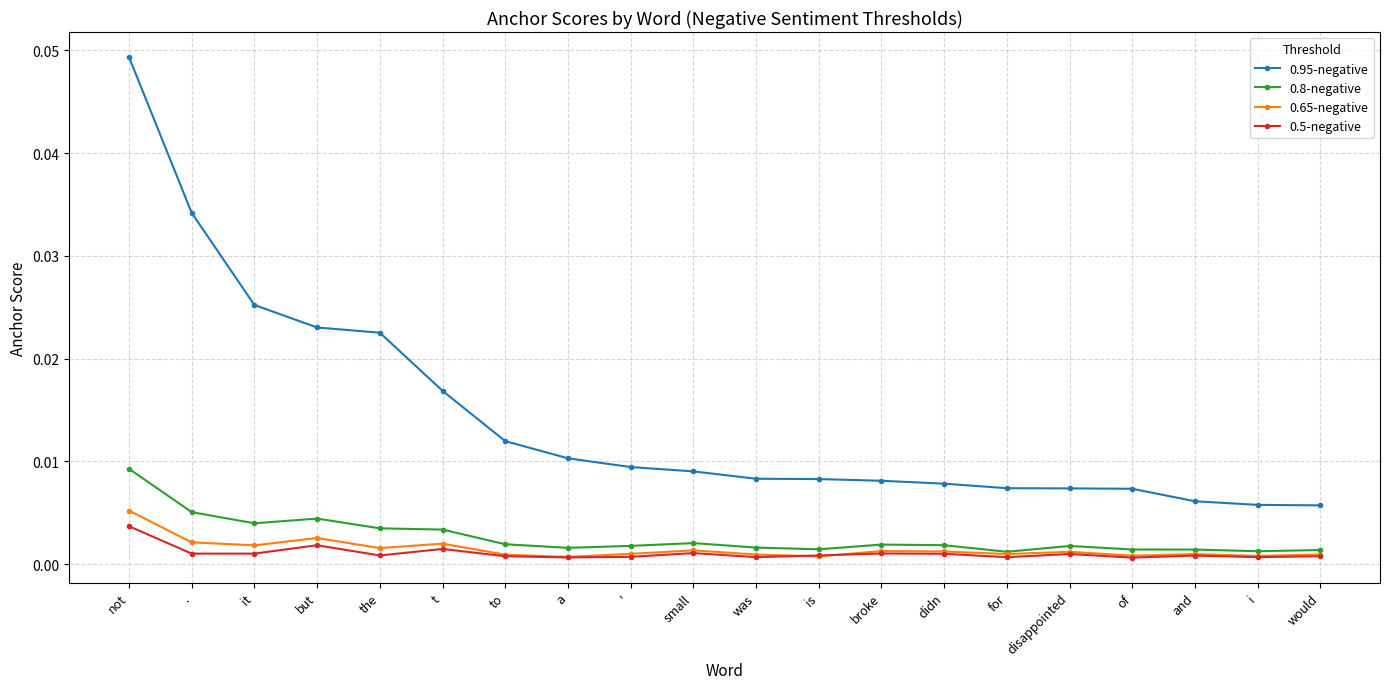

At which category does the chart reach its peak across all series?

not